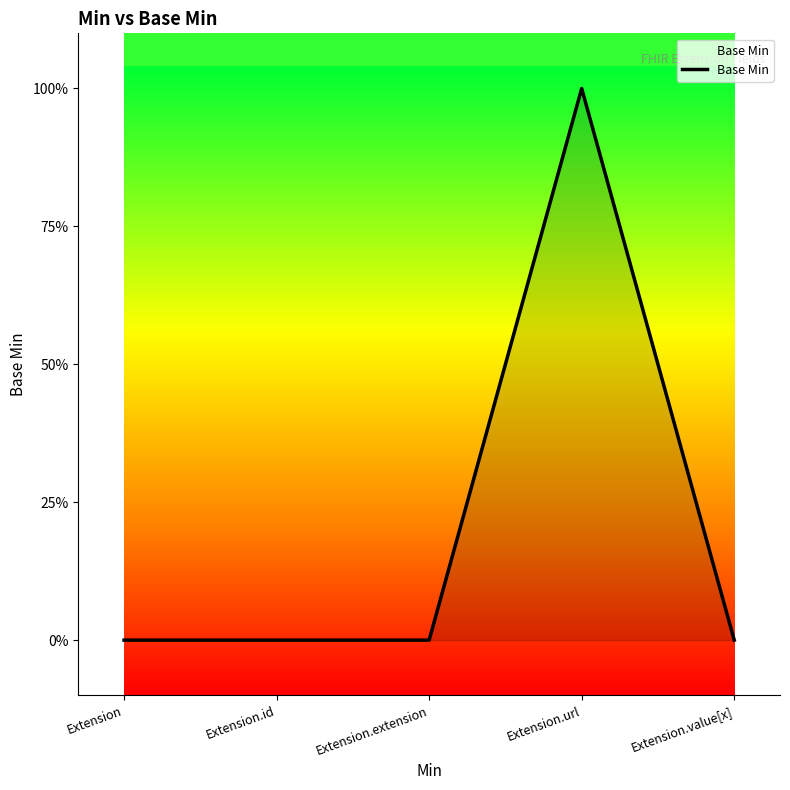

True or false: the data has more than 0 interior local peaks.

True